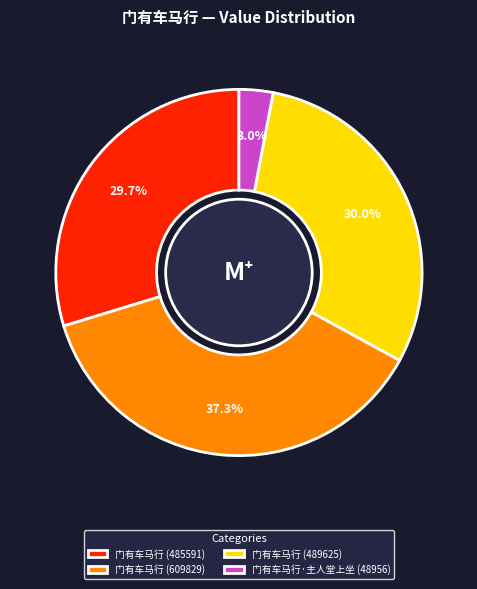

The 门有车马行·主人堂上坐 (48956) slice represents 11% of the pie. True or false?

False